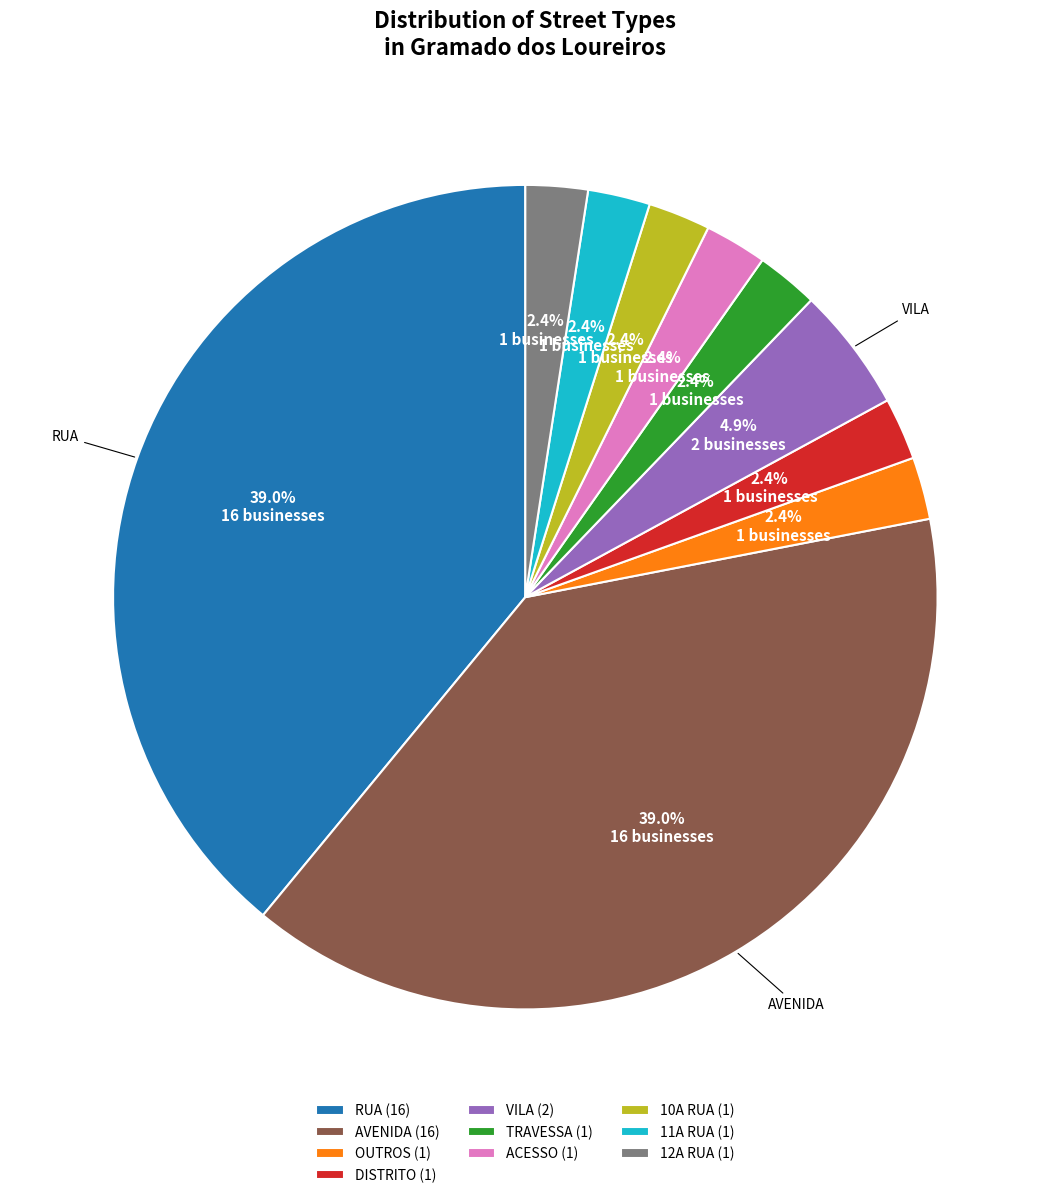

Does any single category account for the majority?

No